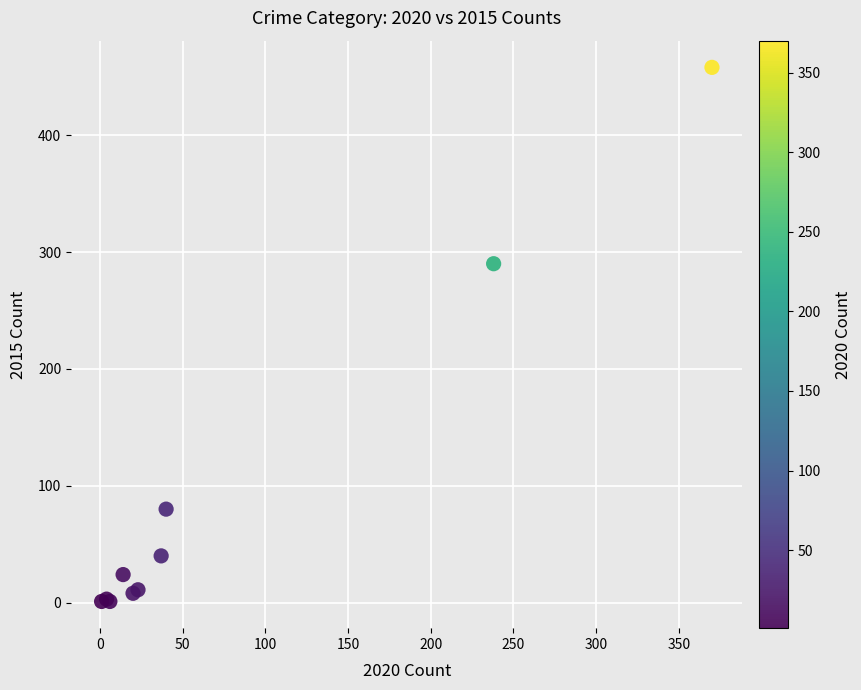

What Y value in the scatter plot is closest to 229?

290